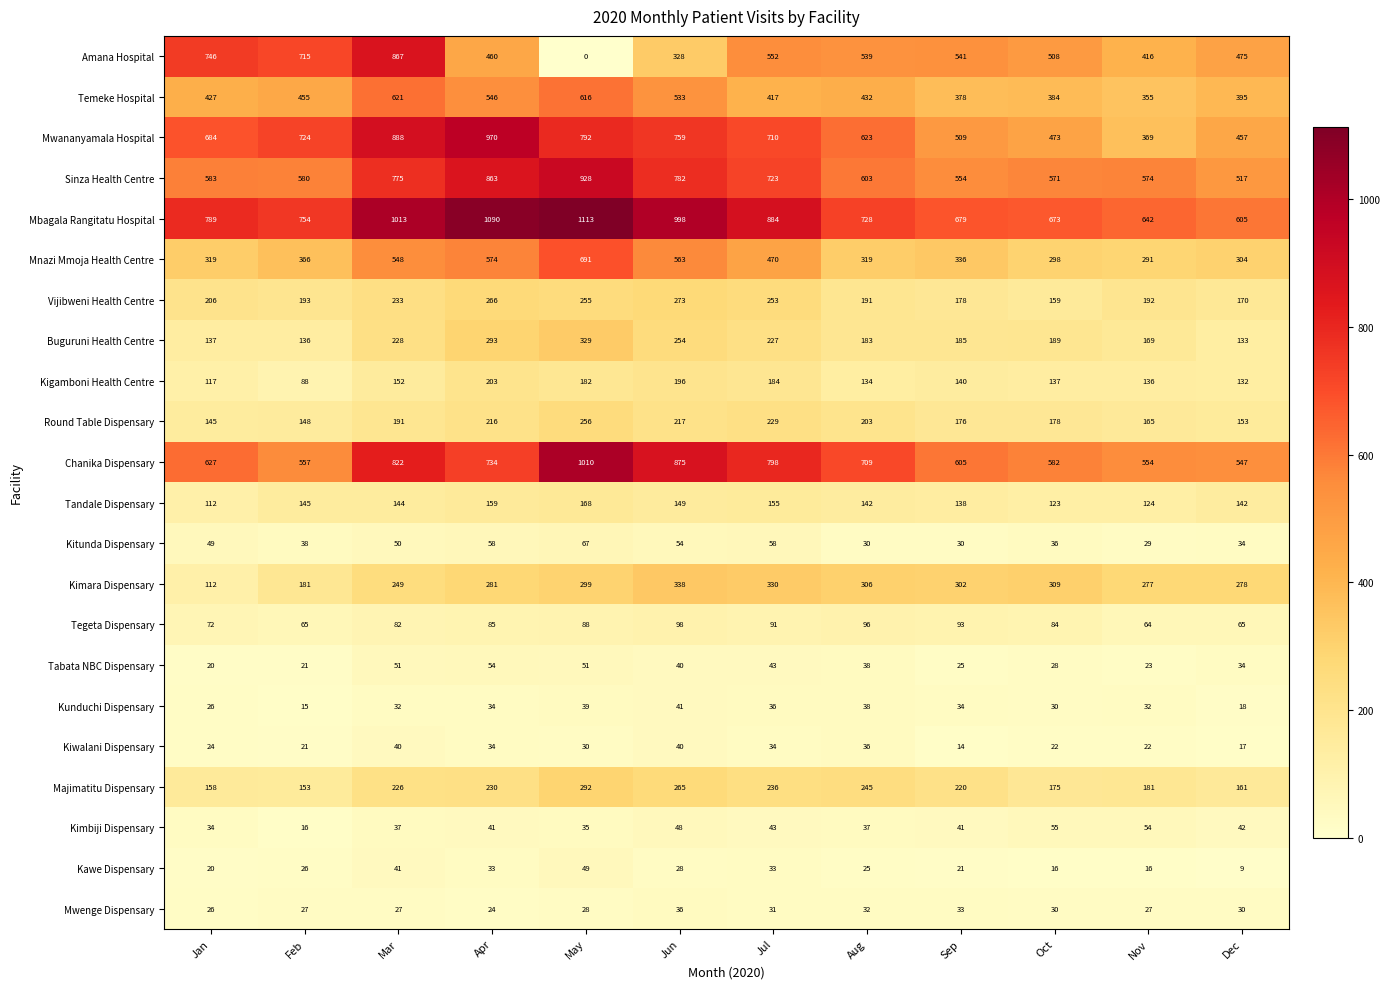

Which series has the largest total across all categories?

Mbagala Rangitatu Hospital